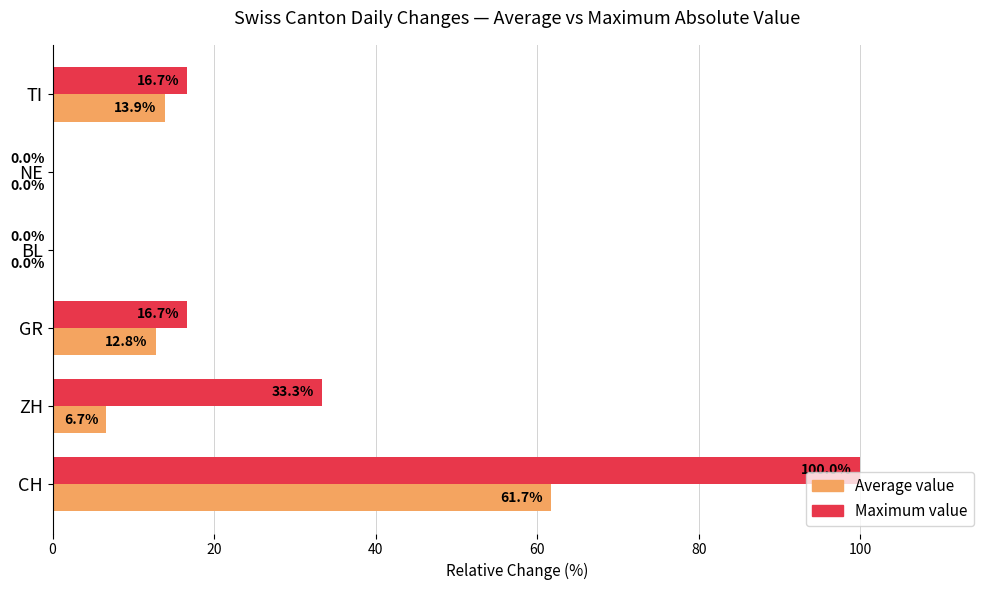

What is the maximum value shown in the chart?

100.0